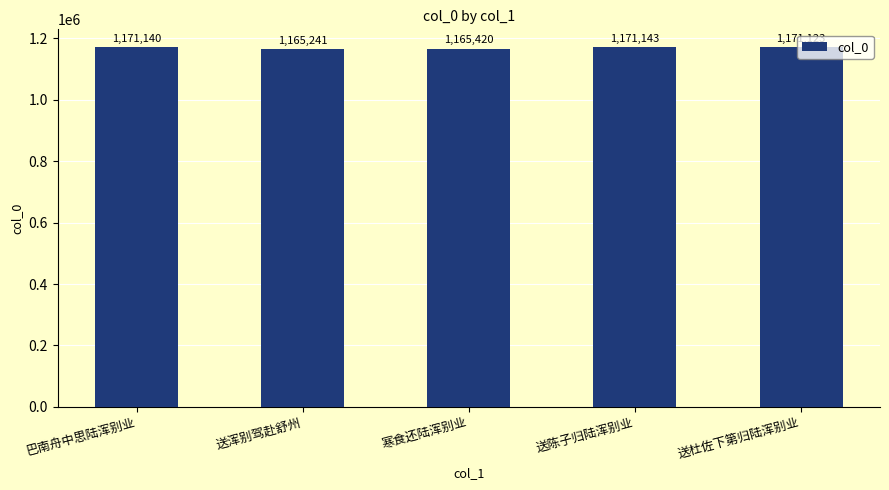

What is the label of the 2nd bar from the left?

送浑别驾赴舒州